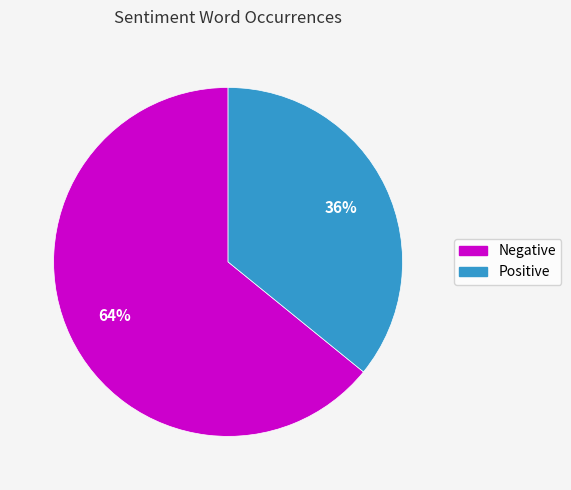

To the nearest percent, what is the difference between the largest and smallest slice percentages?

28%